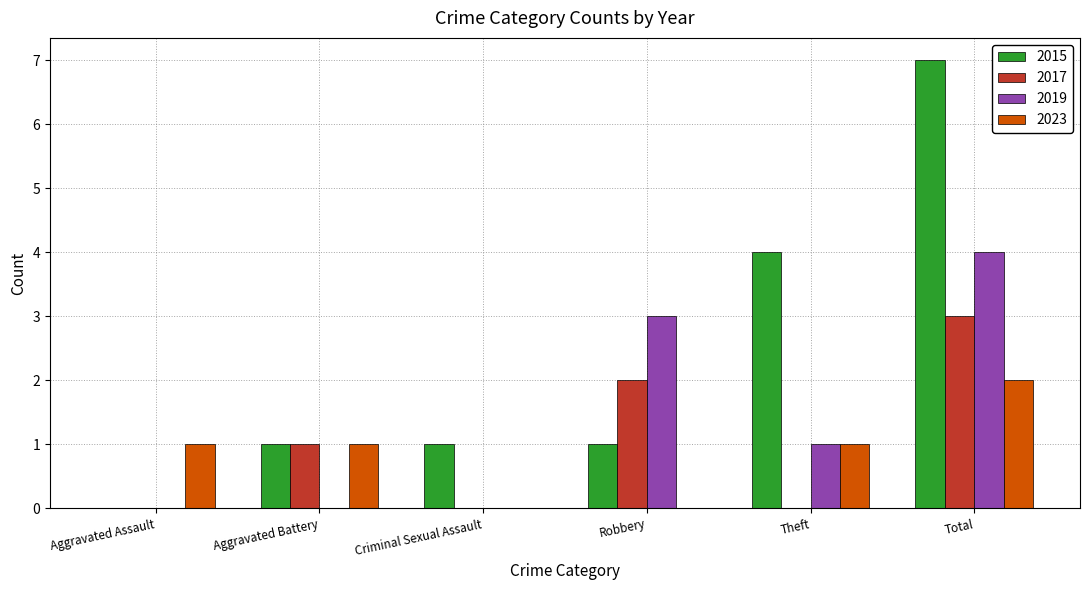

At which category is the sum across all series the highest?

Total